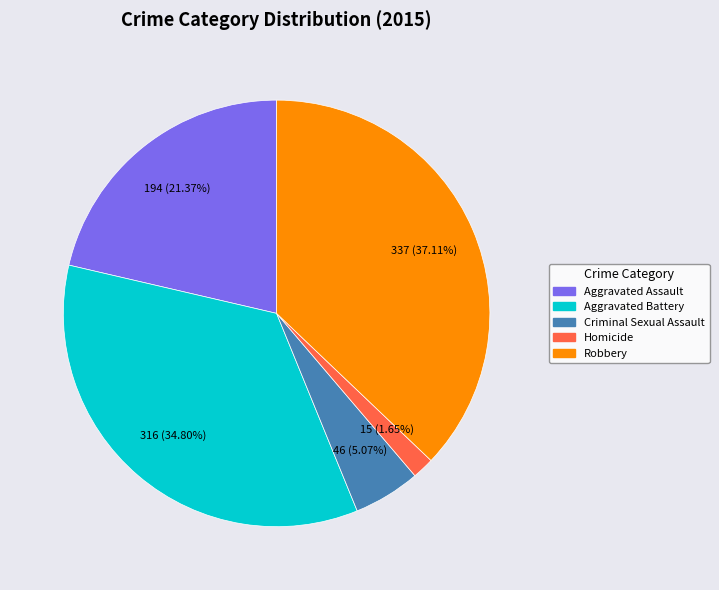

What percentage is NOT represented by Homicide?

98.3%